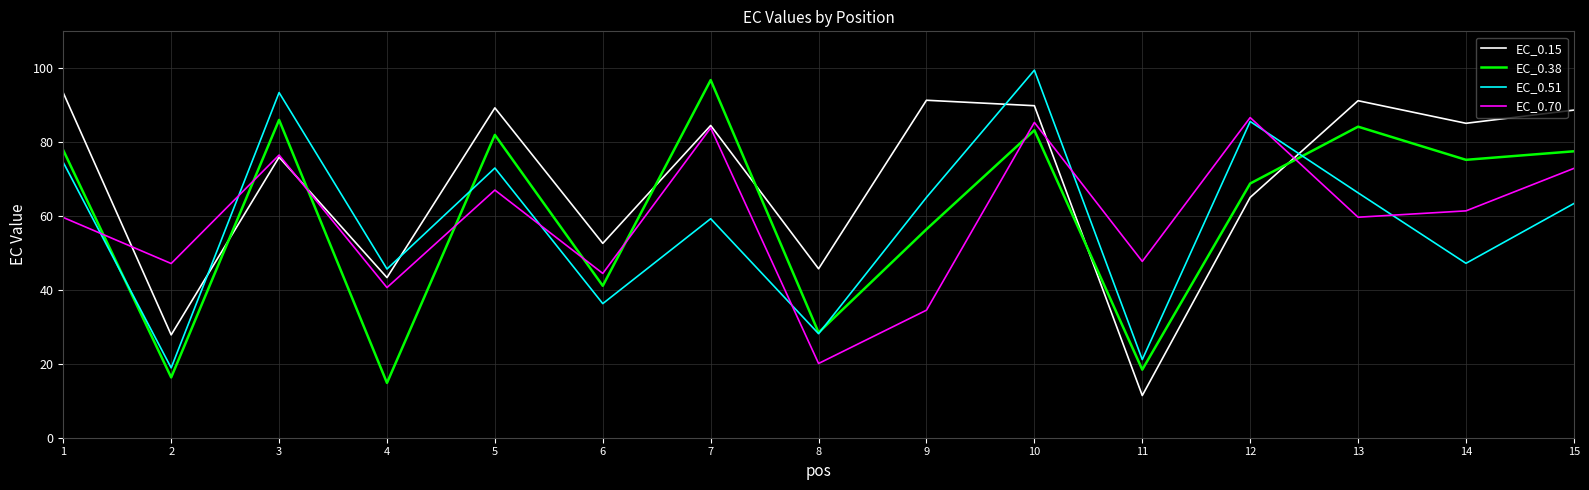

True or false: EC_0.38 and EC_0.51 cross at least once.

True